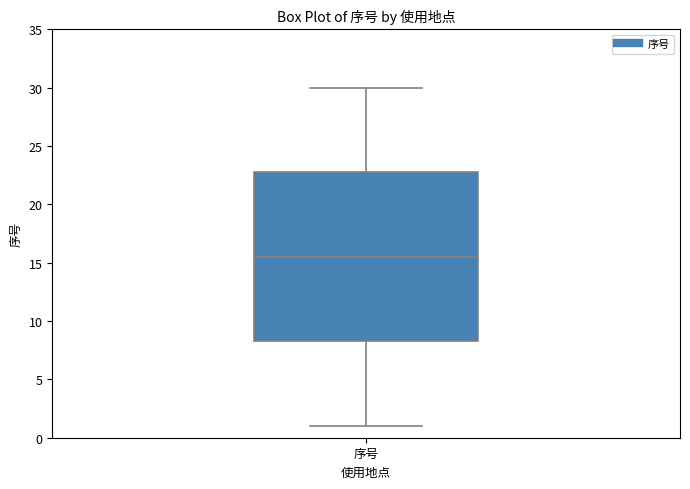

Transcribe this box plot: give where the median line is, the range the box spans, and where the two whiskers end, as read against the y-axis. The values are not printed on the chart, so give them approximately, as read against the axis.

median 15.5, box 8.5 to 23.0, whiskers 1.0 to 30.0